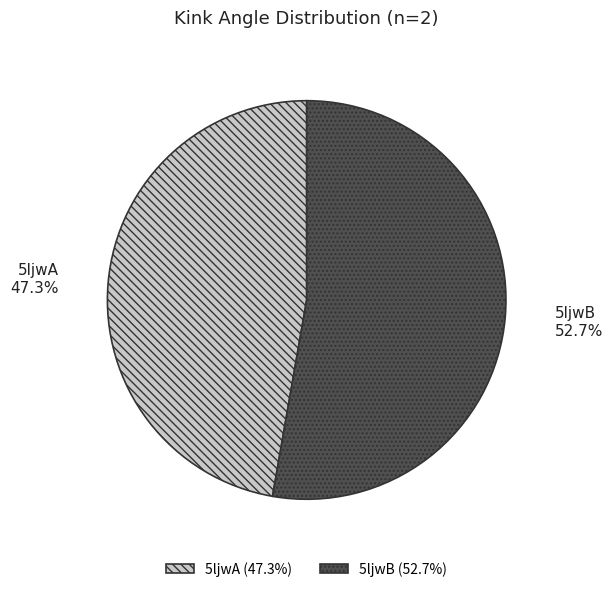

Combined, do 5ljwB and 5ljwA account for over 50%?

Yes